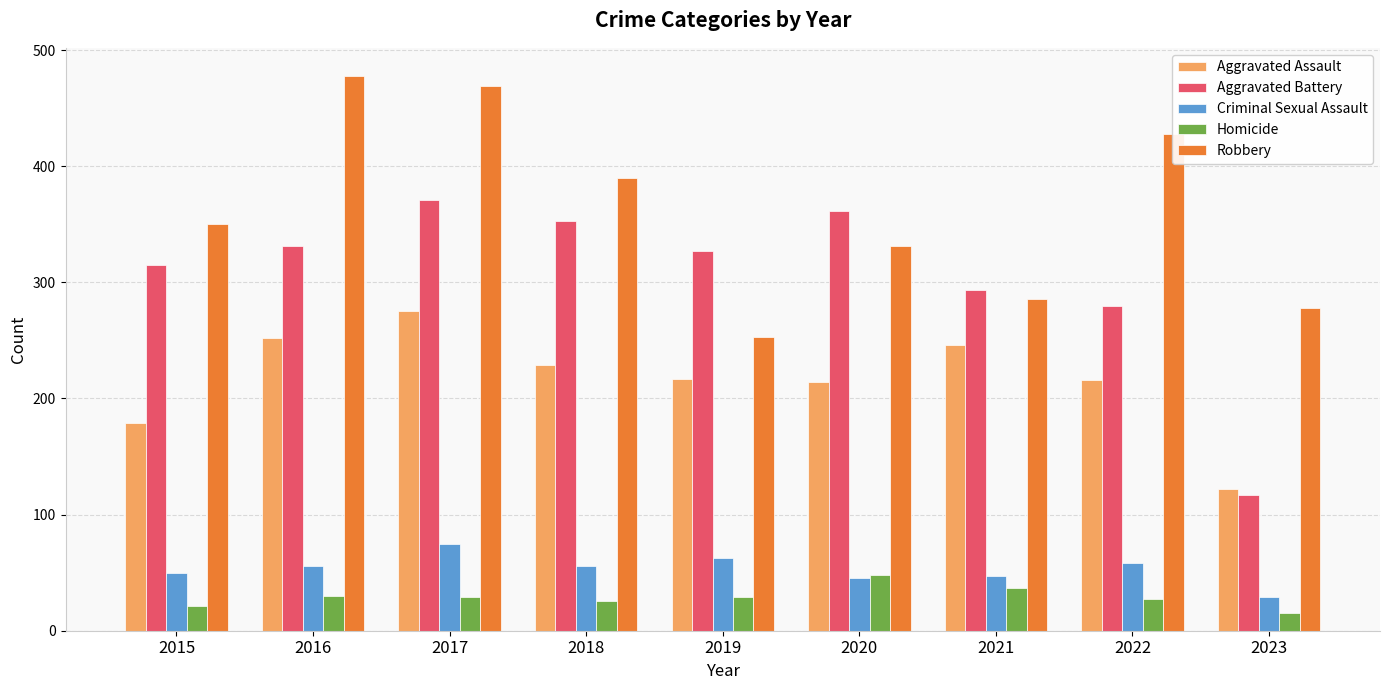

Is the value of Aggravated Battery at 2015 greater than the value of Homicide at 2016?

Yes